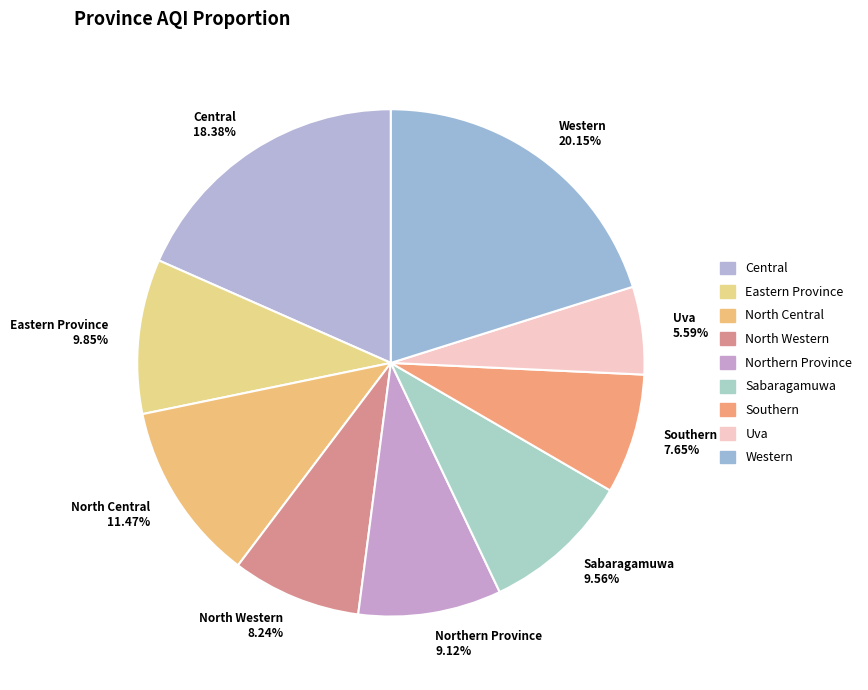

True or false: Sabaragamuwa accounts for 17% of the total.

False